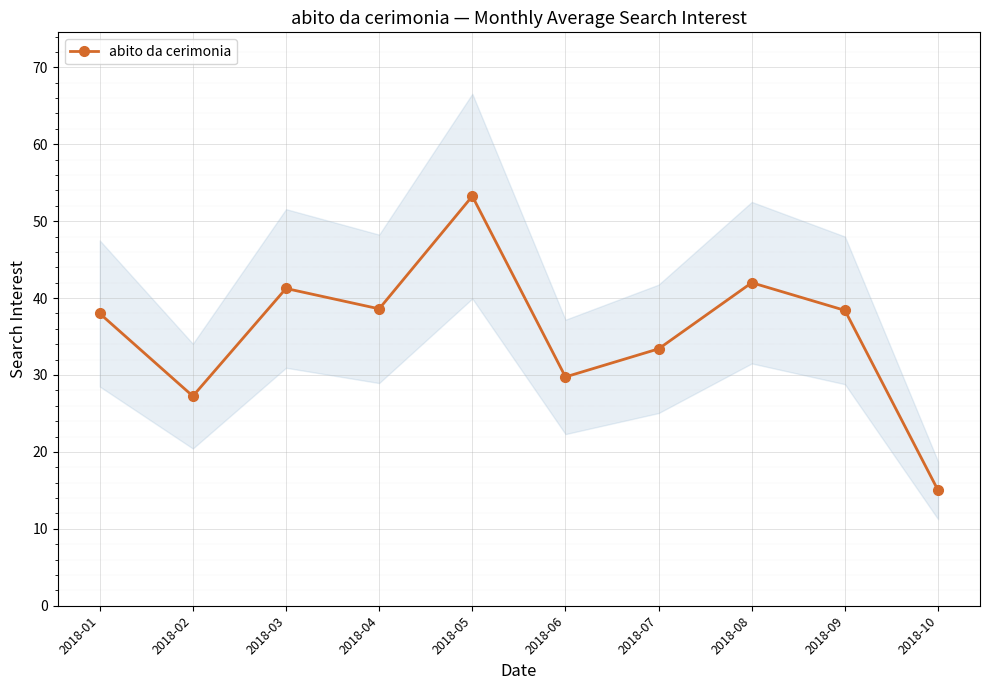

Reading right to left, what are all the values shown in this chart?

2018-10=15.0	2018-09=38.4	2018-08=42.0	2018-07=33.4	2018-06=29.8	2018-05=53.2	2018-04=38.6	2018-03=41.2	2018-02=27.2	2018-01=38.0